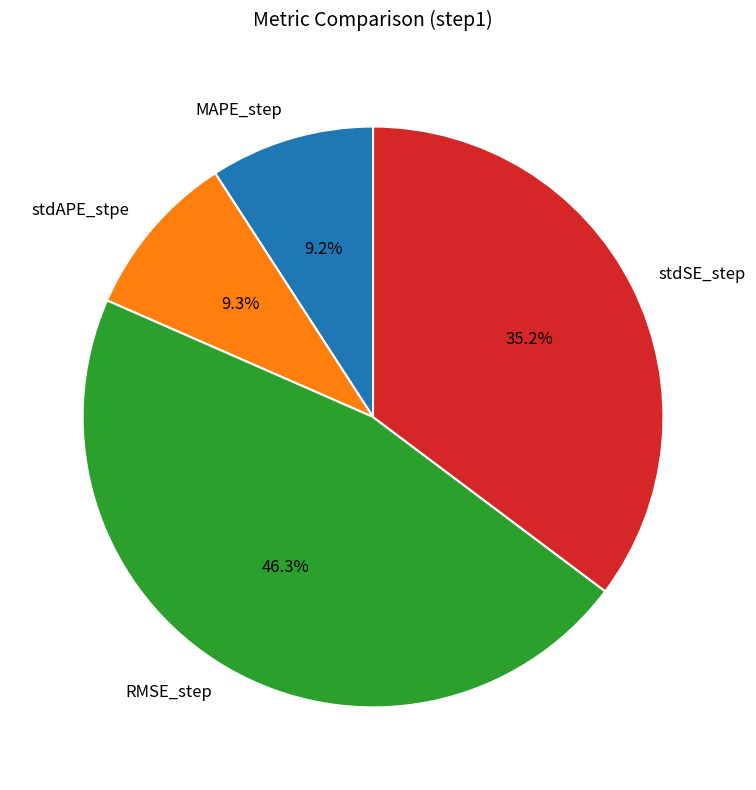

To the nearest percent, what portion does MAPE_step represent?

9%